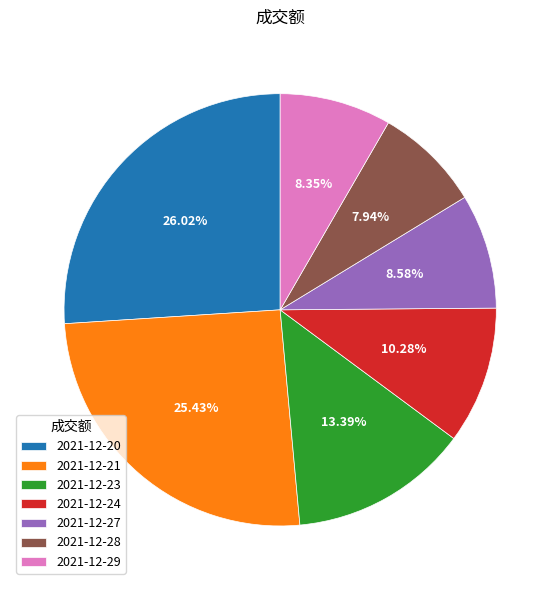

Does 2021-12-28 represent more than half of the total?

No